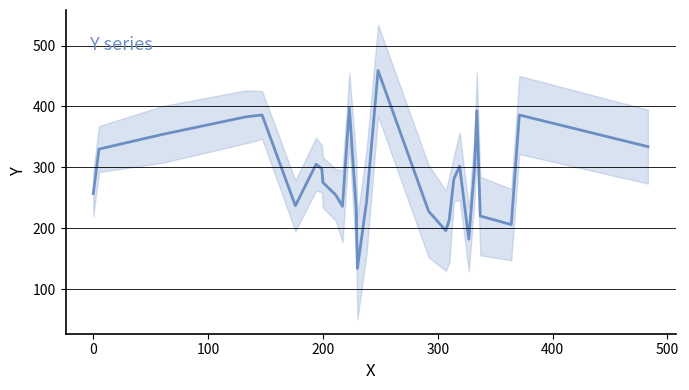

How many lines are shown in the chart?

1